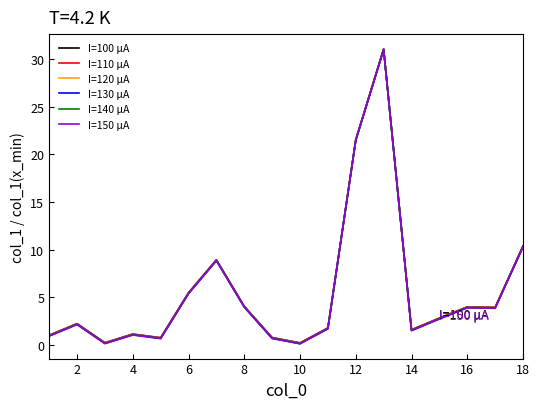

What is the greatest value displayed?

31.1